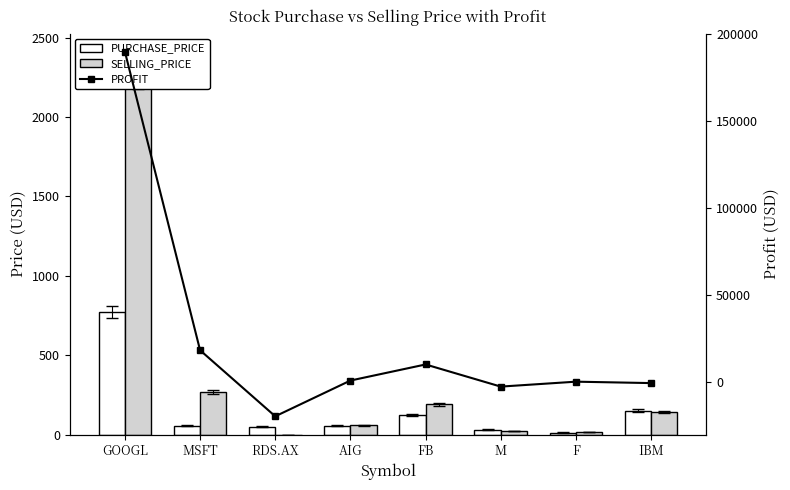

How many values in the PROFIT series exceed 723?

4